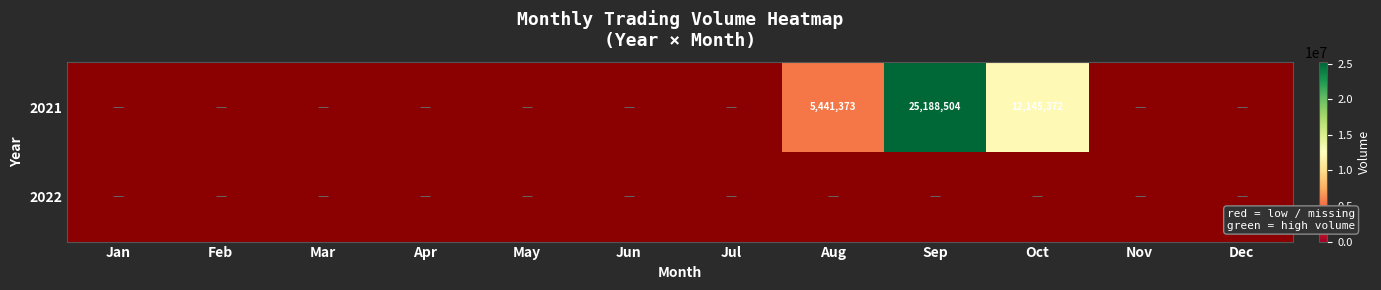

The 2021 series shows 15557292 at Sep. True or false?

False